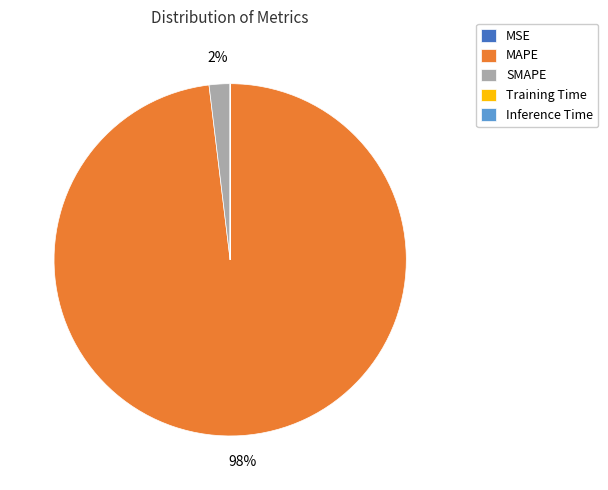

The SMAPE slice represents 9% of the pie. True or false?

False